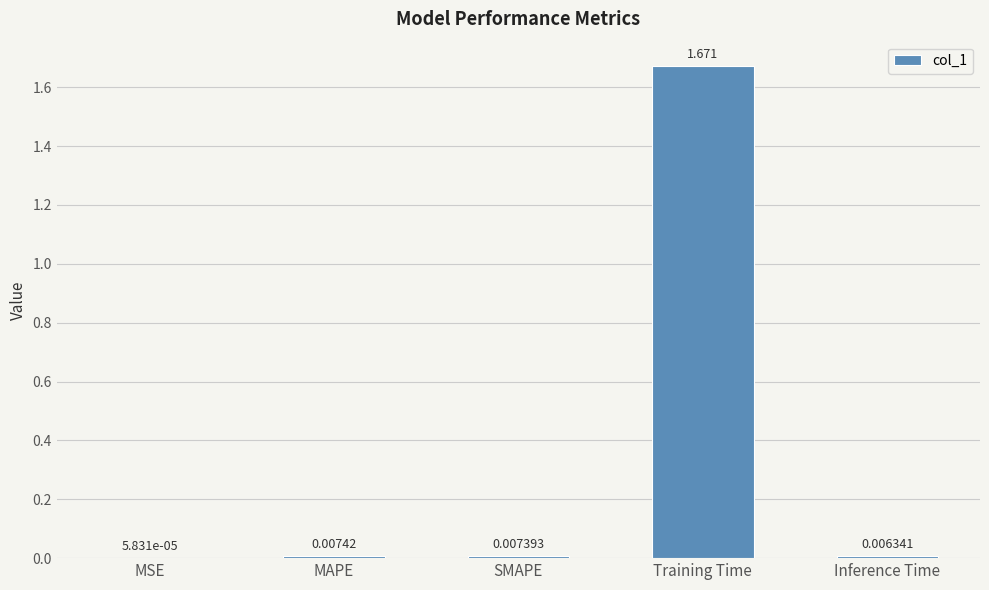

At which label is the value closest to 0?

MSE